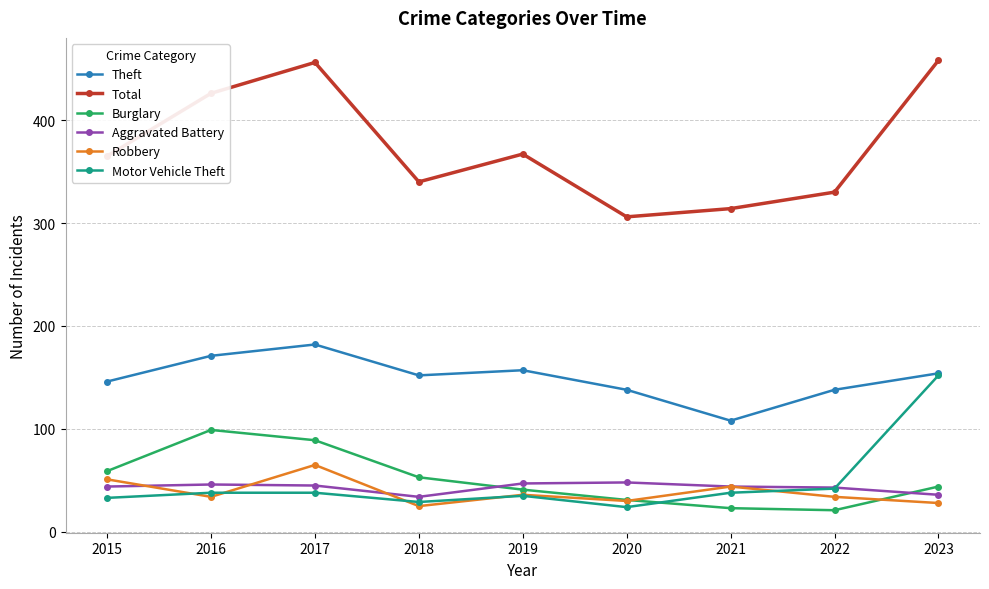

True or false: Theft and Burglary cross at least once.

False